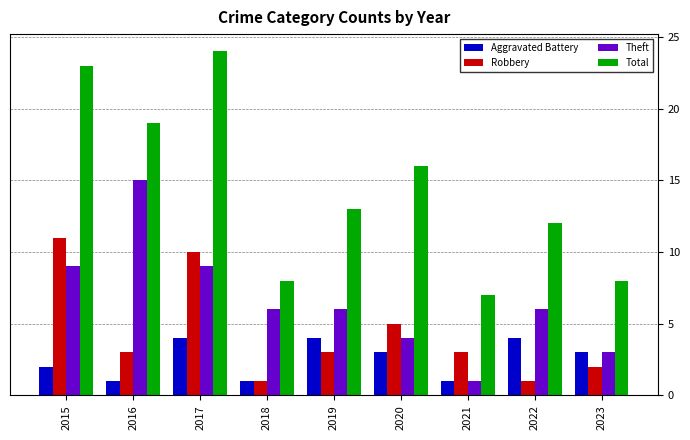

How many values in the Total series are below 13?

4